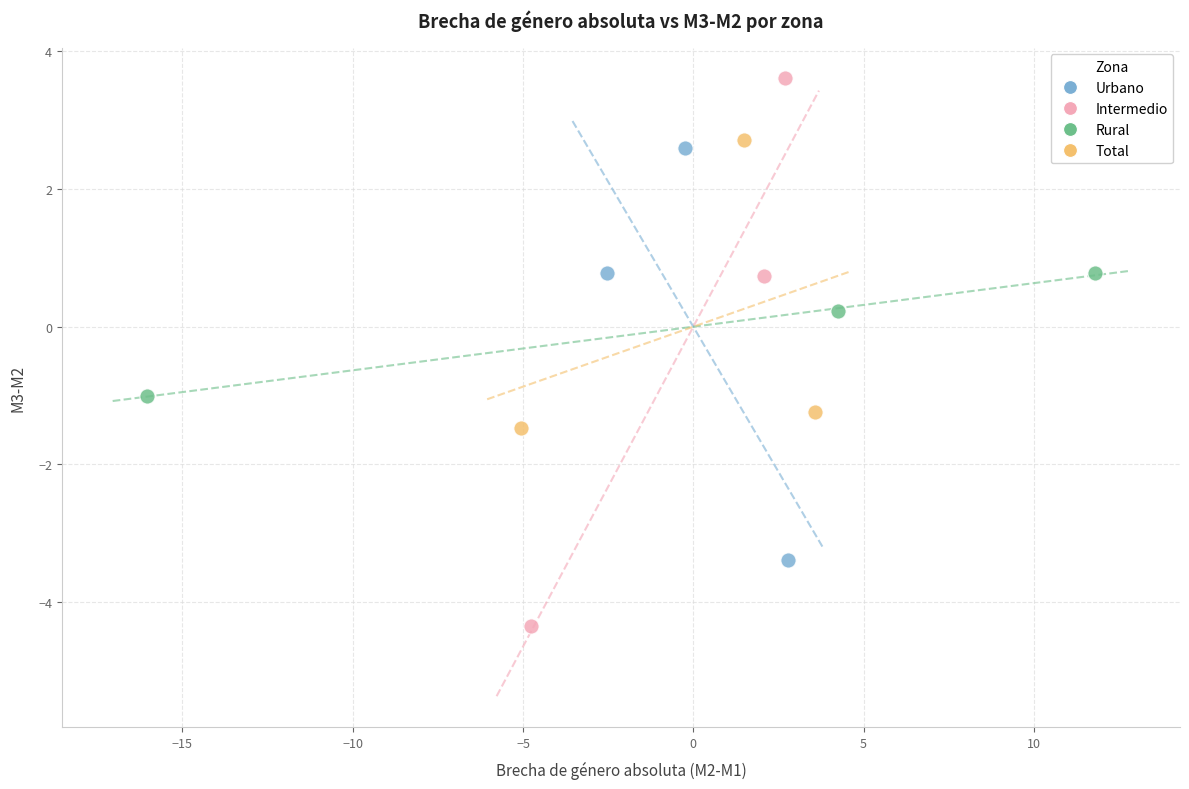

Which series reaches the minimum Y coordinate?

Intermedio